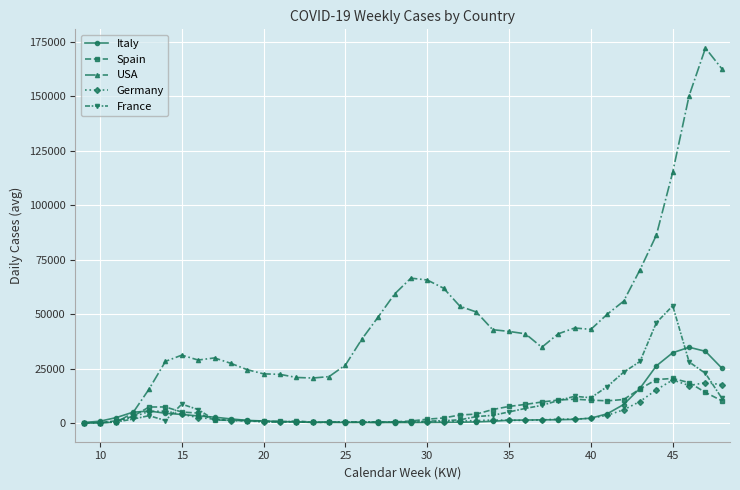

Which series has the widest spread of values?

USA